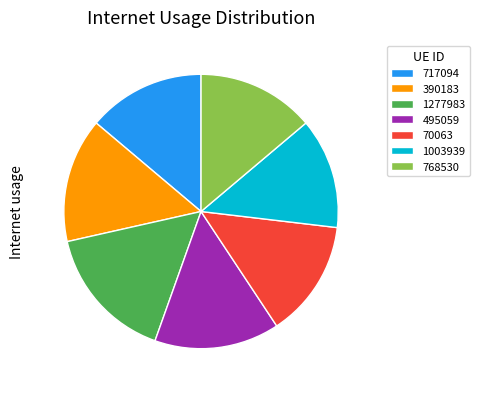

What is the ratio of the value at 390183 to the value at 1003939?

1.1